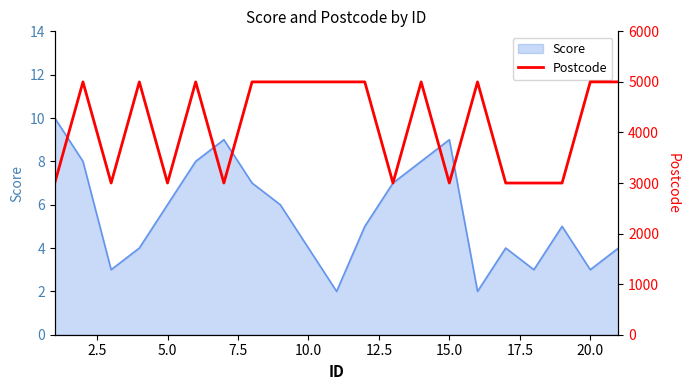

How many lines are shown in the chart?

1